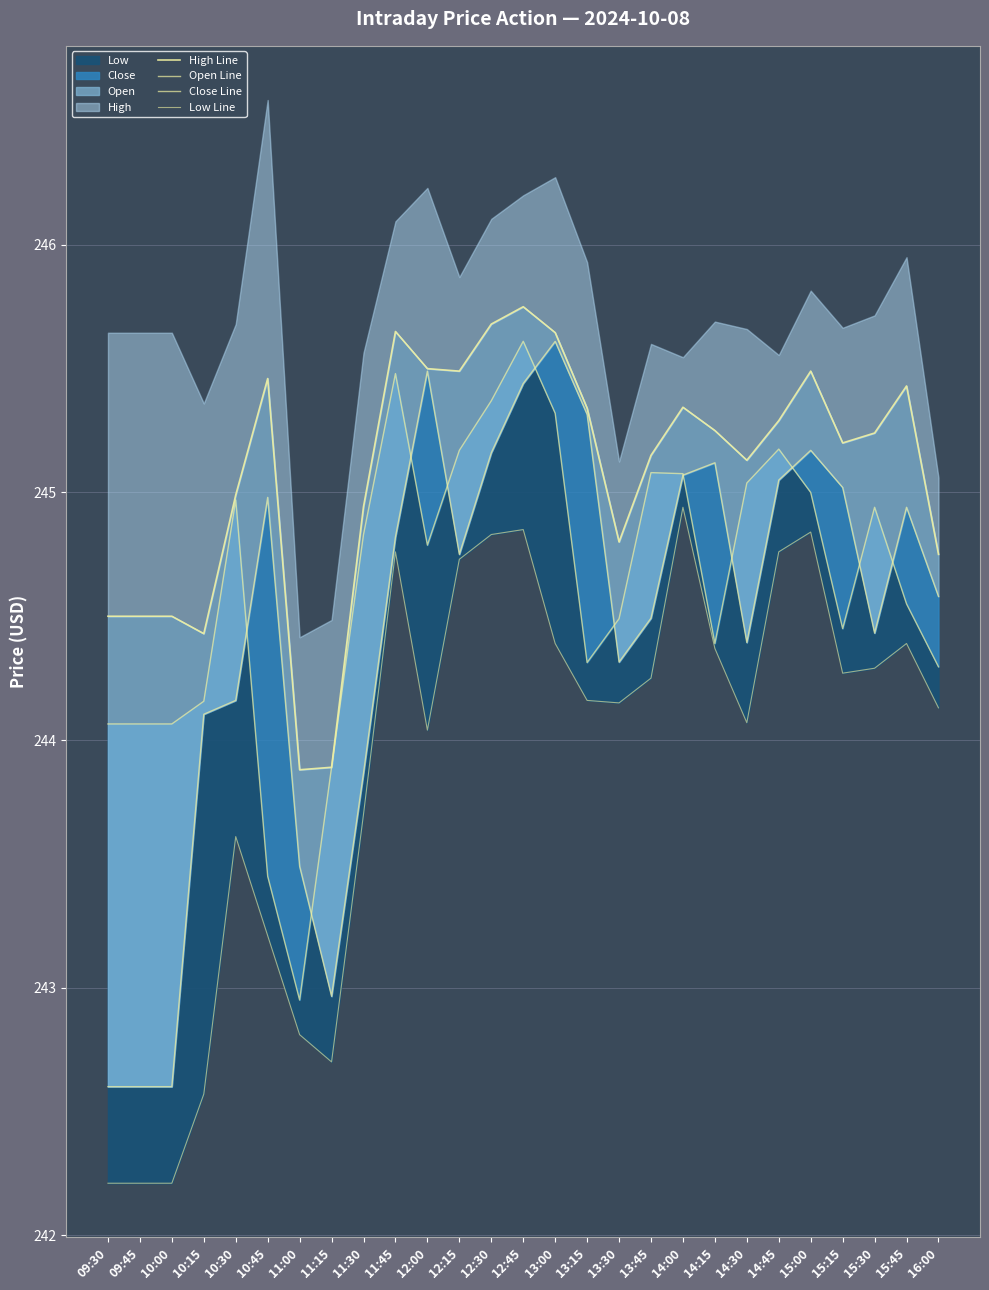

Where is Low Line nearest to the value 243?

11:00